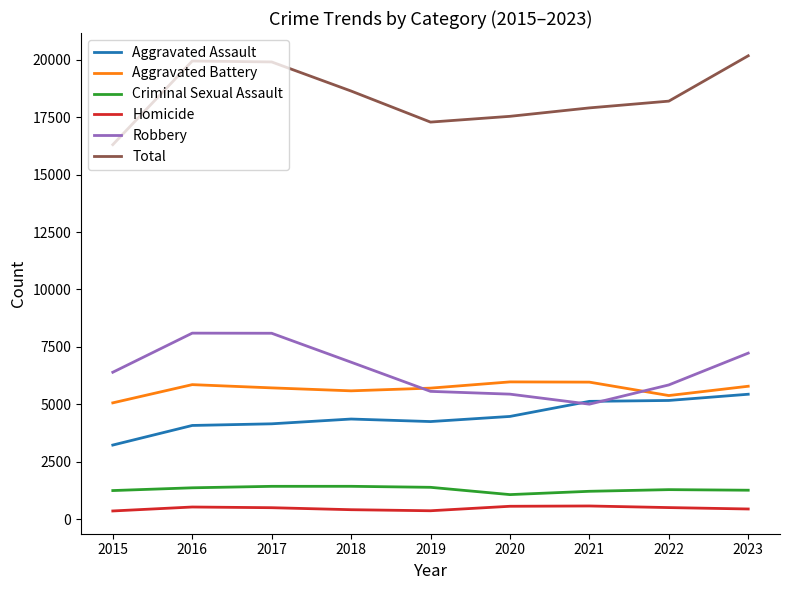

What is the difference between the maximum and second lowest values in the Homicide series?

208